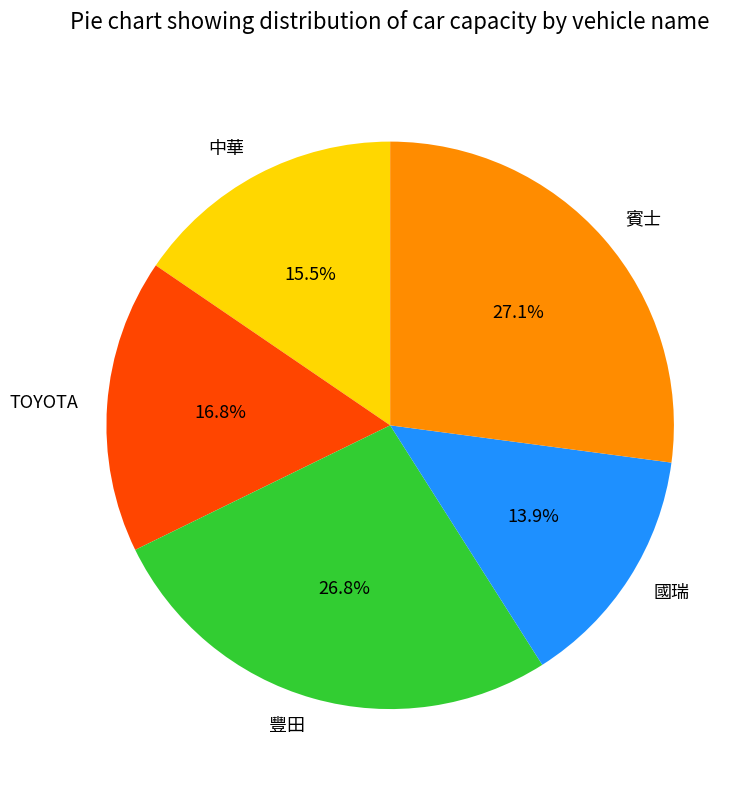

How many segments does this pie chart have?

5